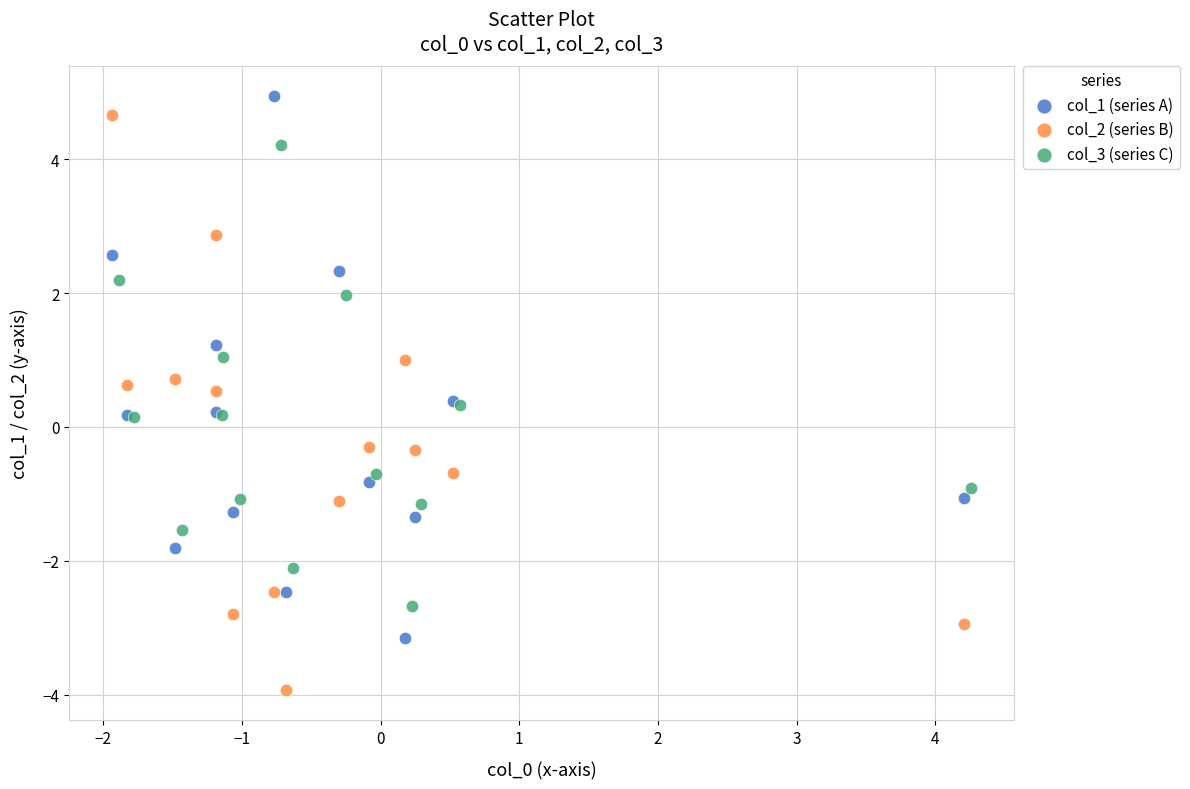

Which series contains the lowest Y value?

col_2 (series B)